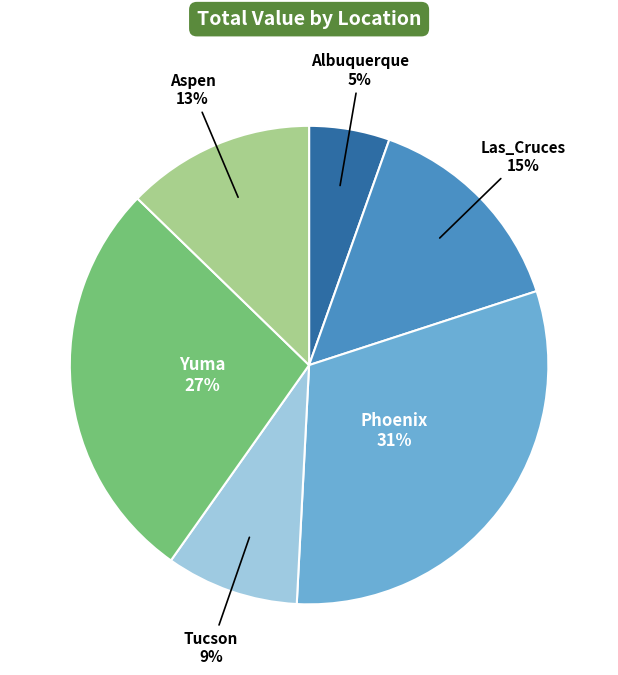

To the nearest percent, what is the average slice percentage?

17%